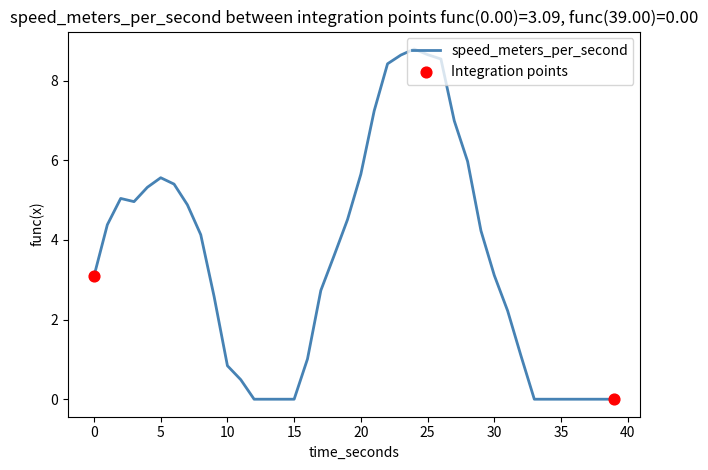

What is the difference between the maximum and minimum values?

8.8